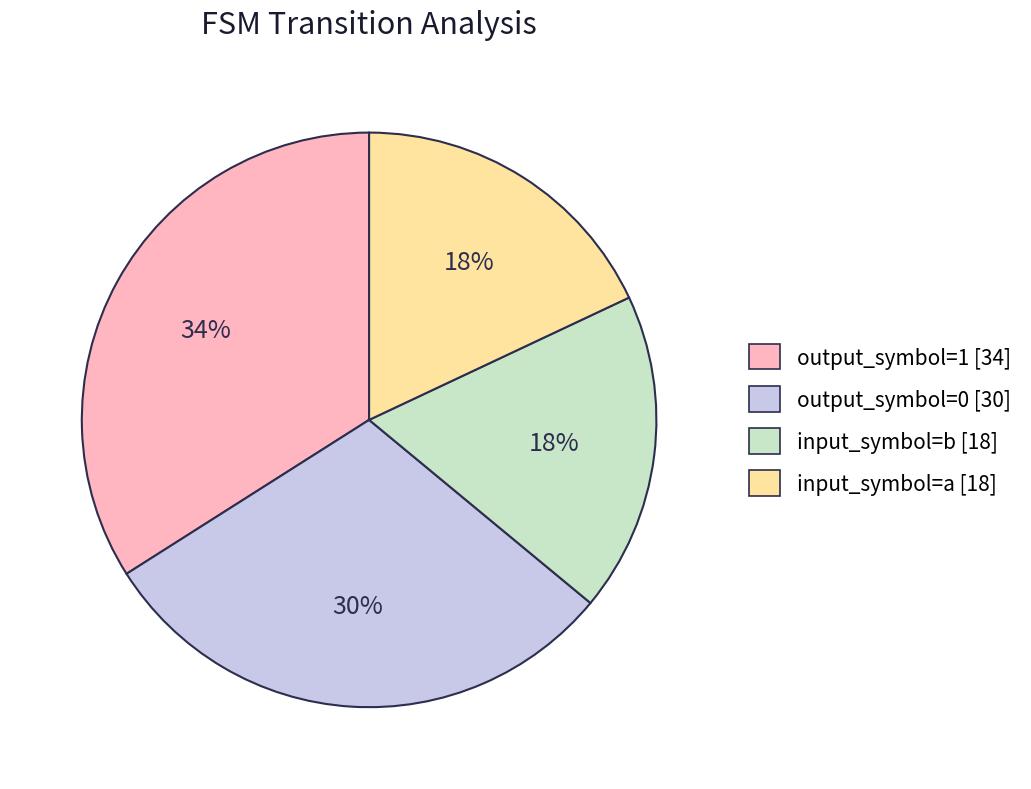

How many segments does this pie chart have?

4